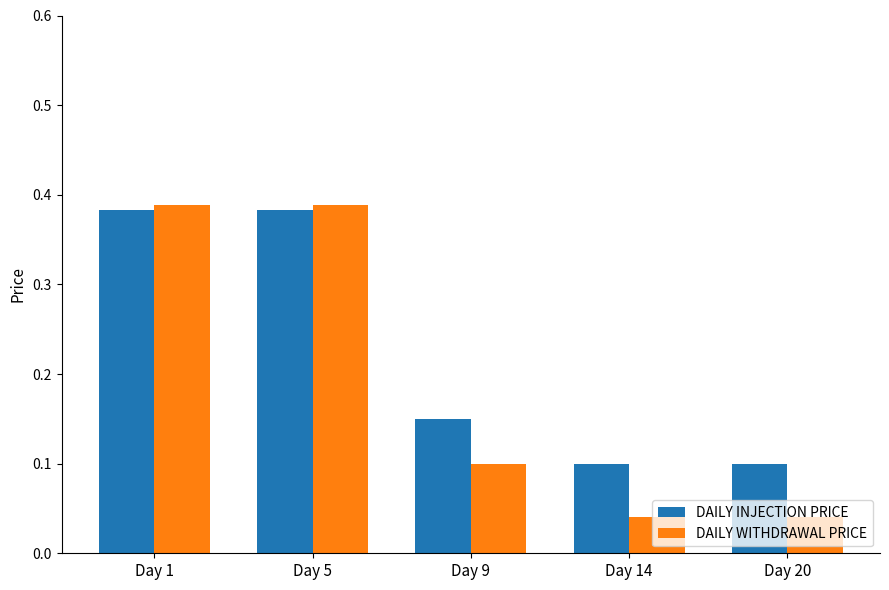

True or false: DAILY INJECTION PRICE has a value of 0.1 at Day 5.

False